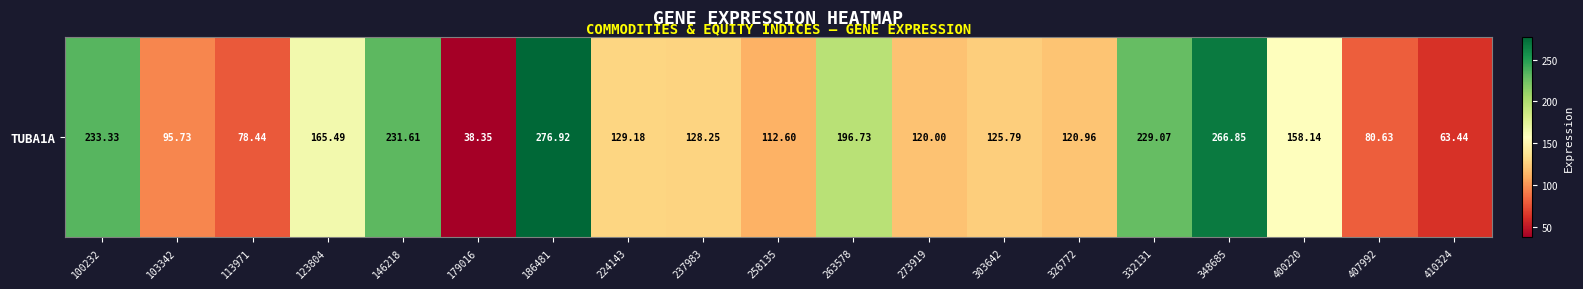

What is the sum of the values at 348685 and 263578?

463.6